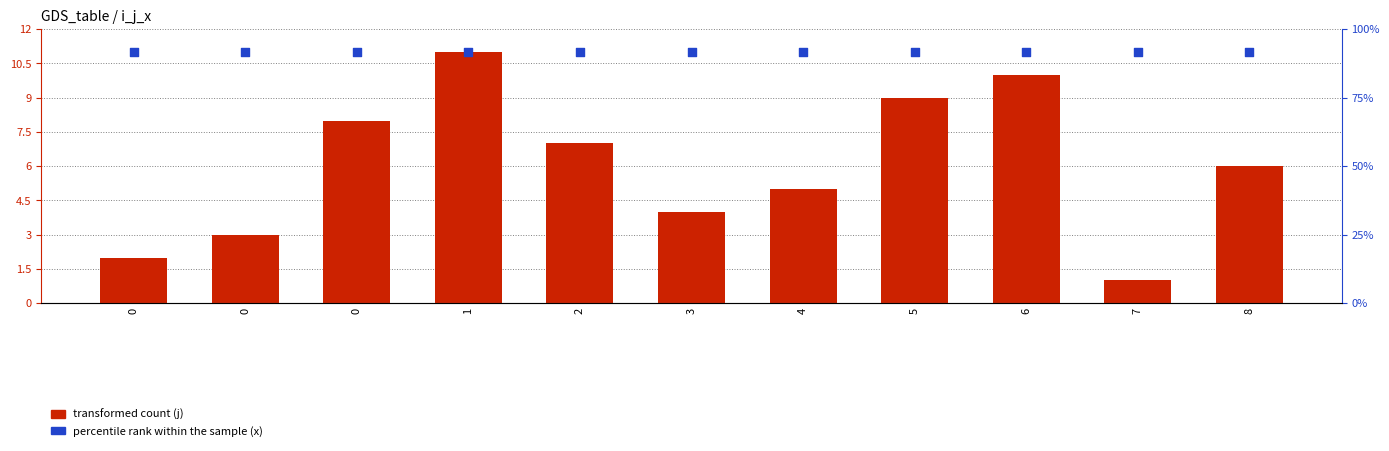

Which series reaches the minimum Y coordinate?

transformed count (j)